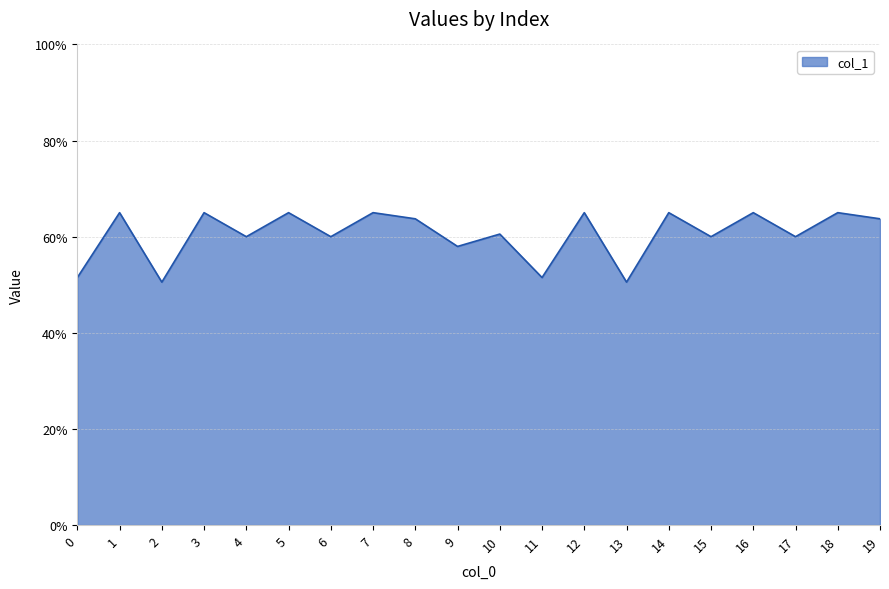

The value at 4 is 60.0. True or false?

True